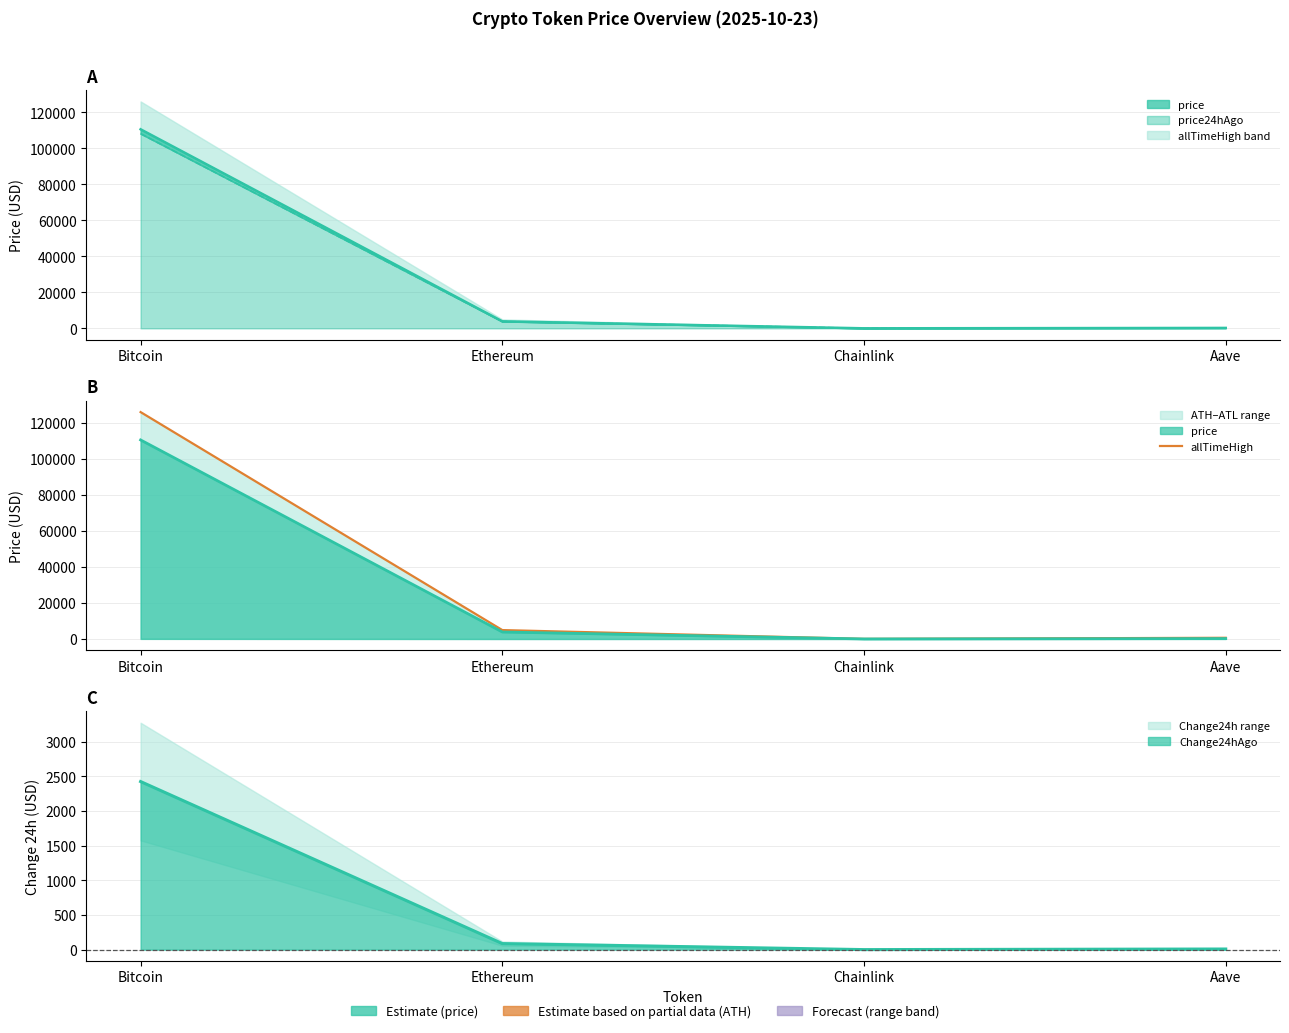

The value at Ethereum is 8359.4. True or false?

False